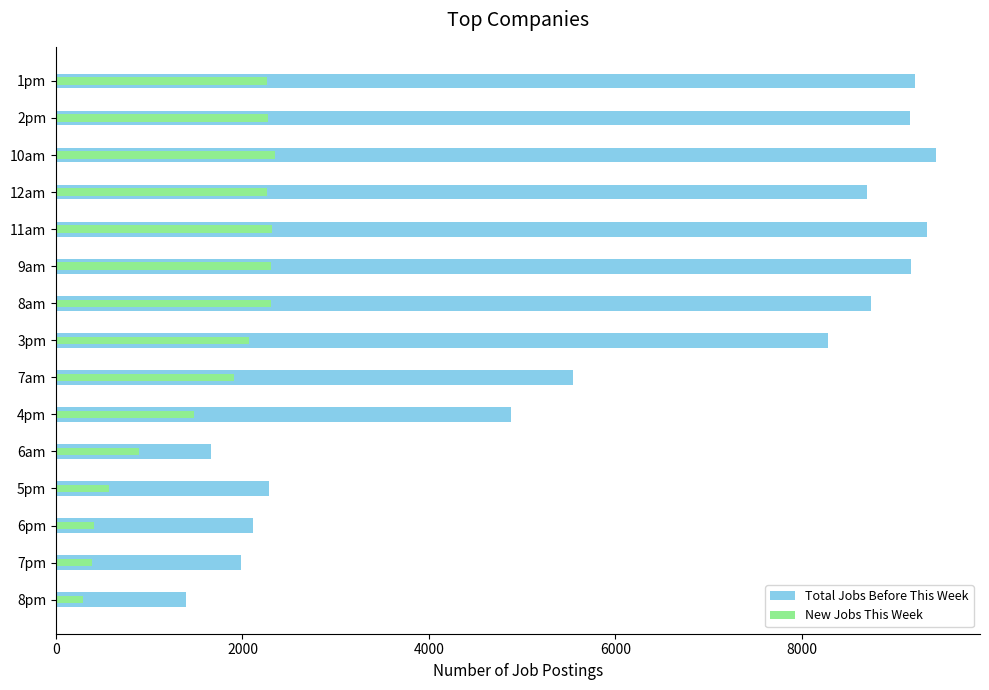

Does the chart contain any negative values?

No